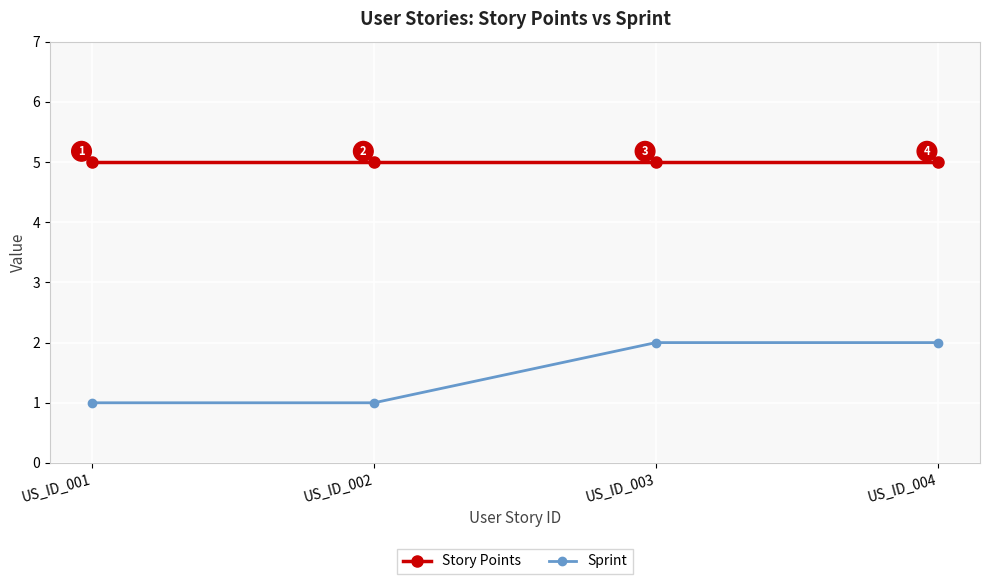

Does the chart display data point markers on the line(s)?

Yes